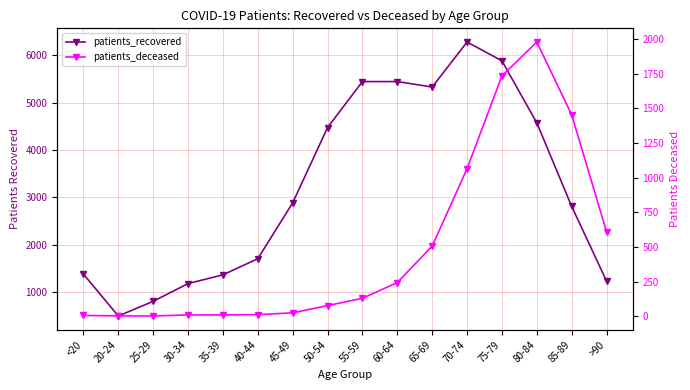

Rank the series at 60-64 from lowest to highest value.

patients_deceased, patients_recovered